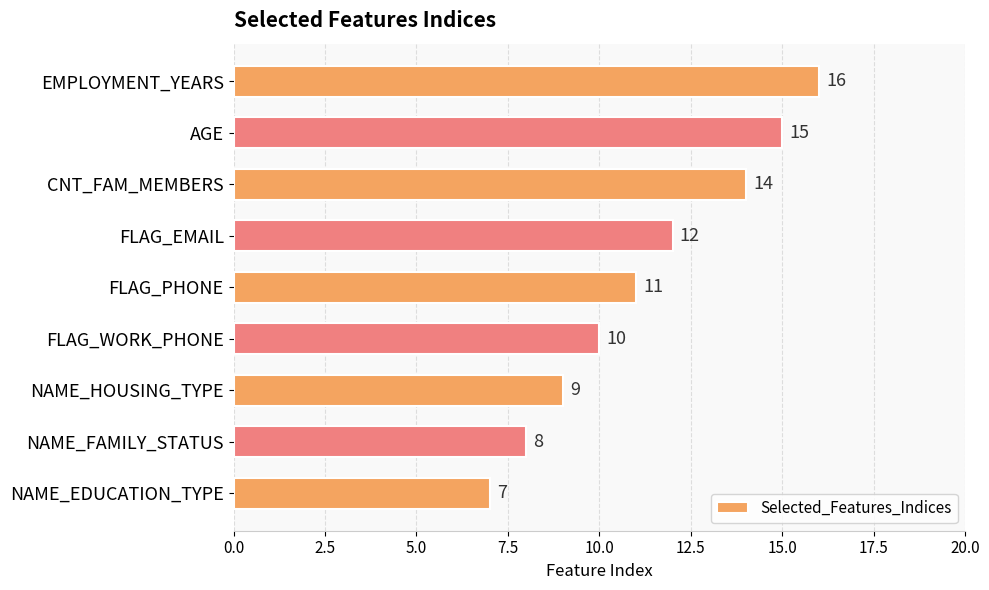

Reading bottom to top, list all the values displayed in this chart.

7	8	9	10	11	12	14	15	16